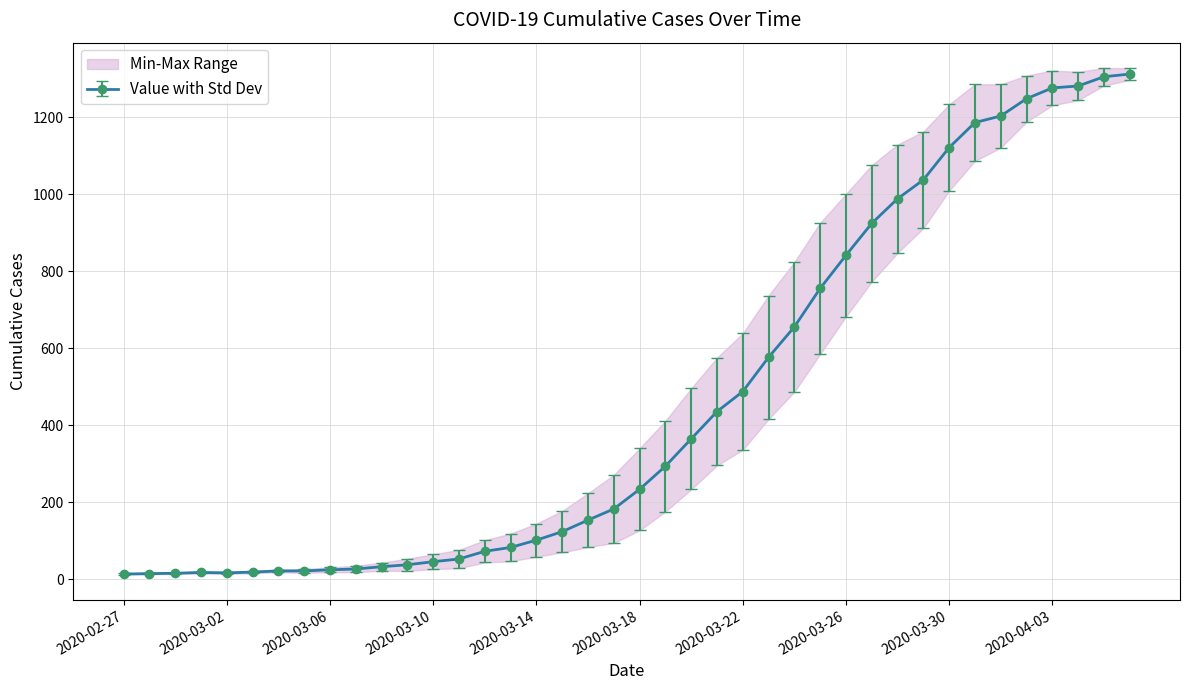

What is the change in value from 2020-03-20 to 2020-04-06?

+948